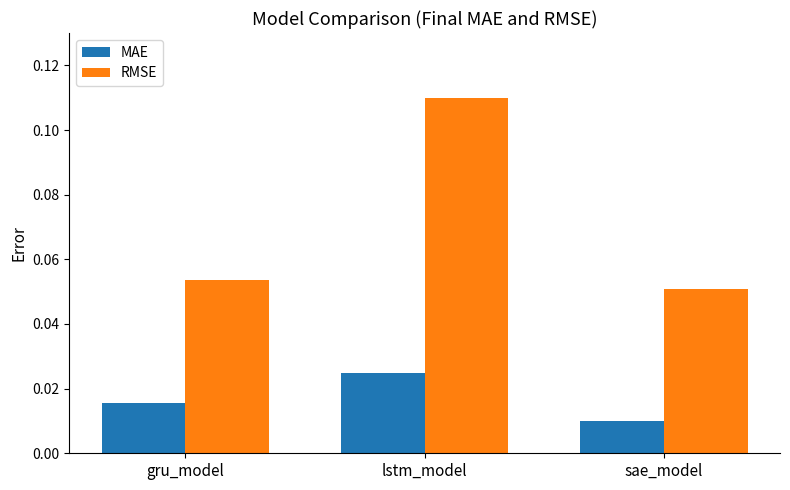

Is the value of MAE at lstm_model greater than the value of RMSE at sae_model?

No